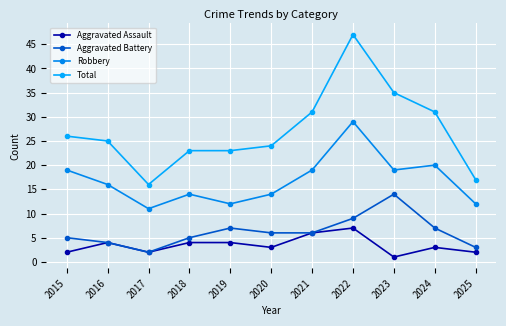

What is the value of the Robbery point at the 6th from the left?

14